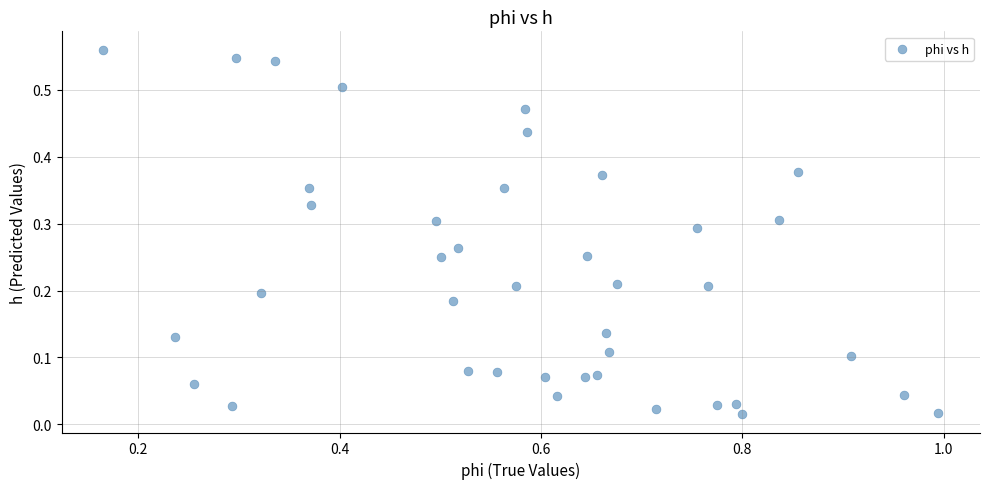

What is the range of X values (max minus min)?

0.8